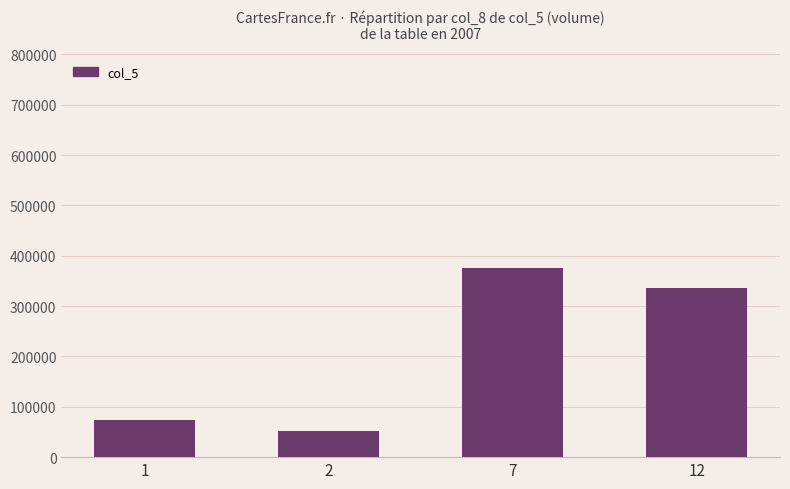

List the labels in order of value, smallest first.

2, 1, 12, 7